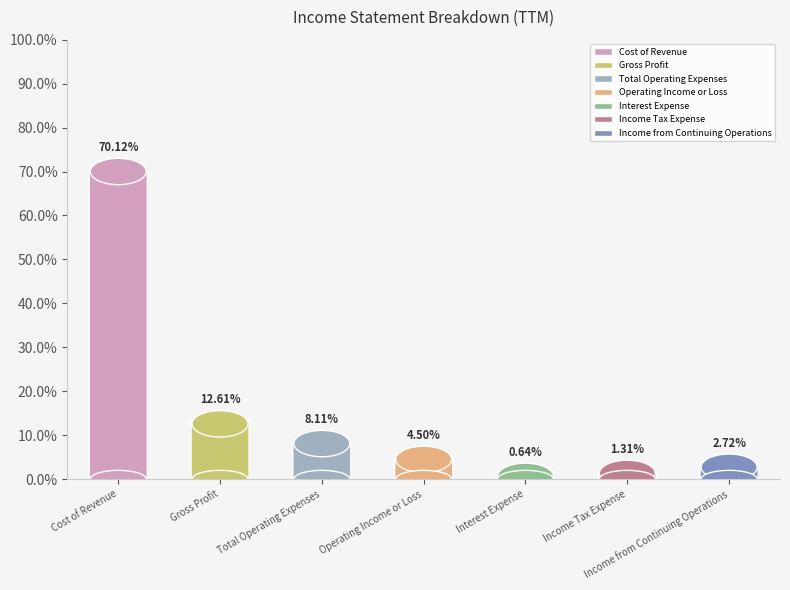

What is the ratio of the value at Cost of Revenue to the value at Gross Profit?

5.6